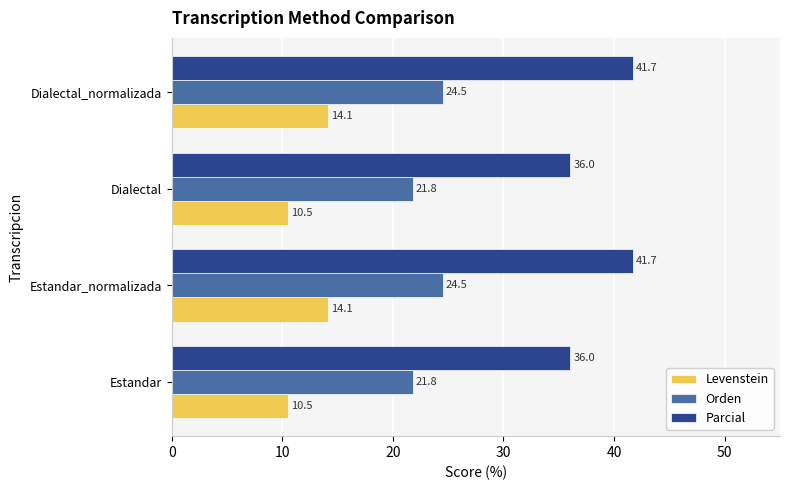

At how many categories does at least one series exceed 22?

4